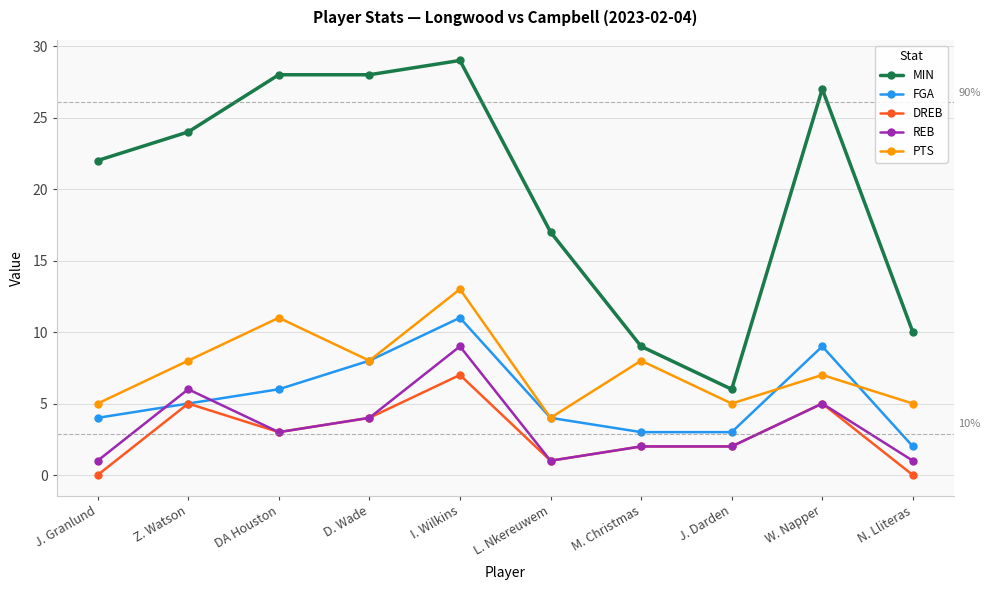

Reading left to right, what are all the values shown in this chart?

MIN: 22	24	28	28	29	17	9	6	27	10
FGA: 4	5	6	8	11	4	3	3	9	2
DREB: 0	5	3	4	7	1	2	2	5	0
REB: 1	6	3	4	9	1	2	2	5	1
PTS: 5	8	11	8	13	4	8	5	7	5